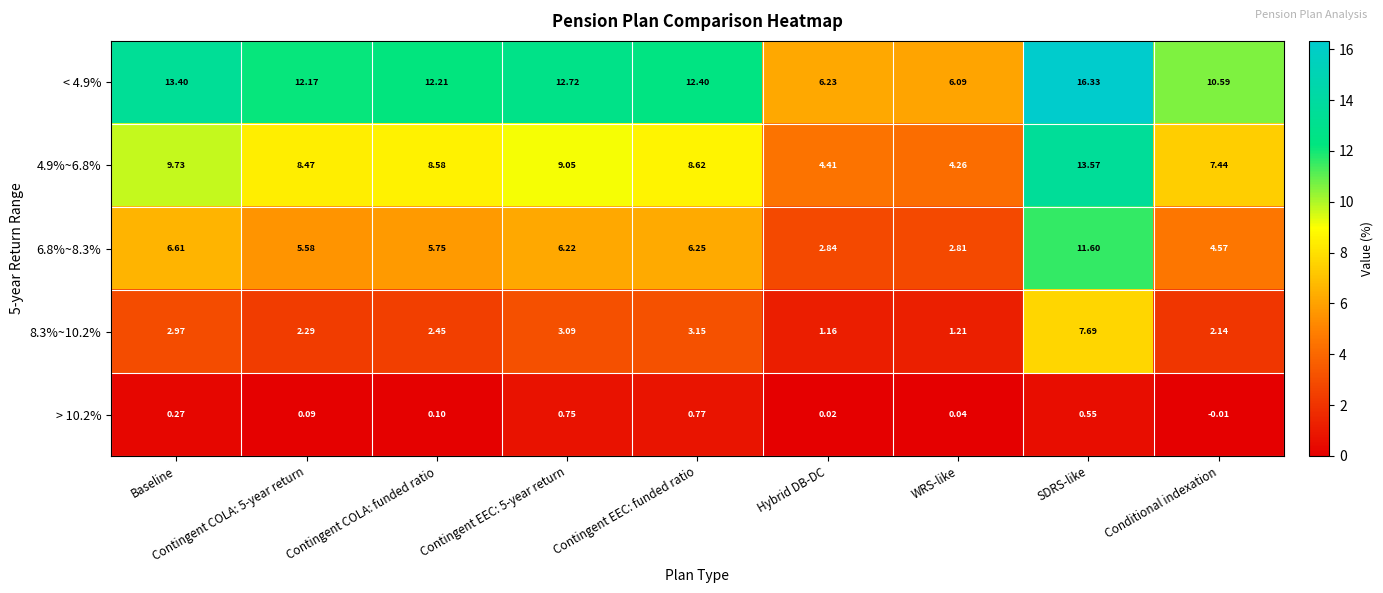

Rank the series by their average value, from lowest to highest.

> 10.2%, 8.3%~10.2%, 6.8%~8.3%, 4.9%~6.8%, < 4.9%